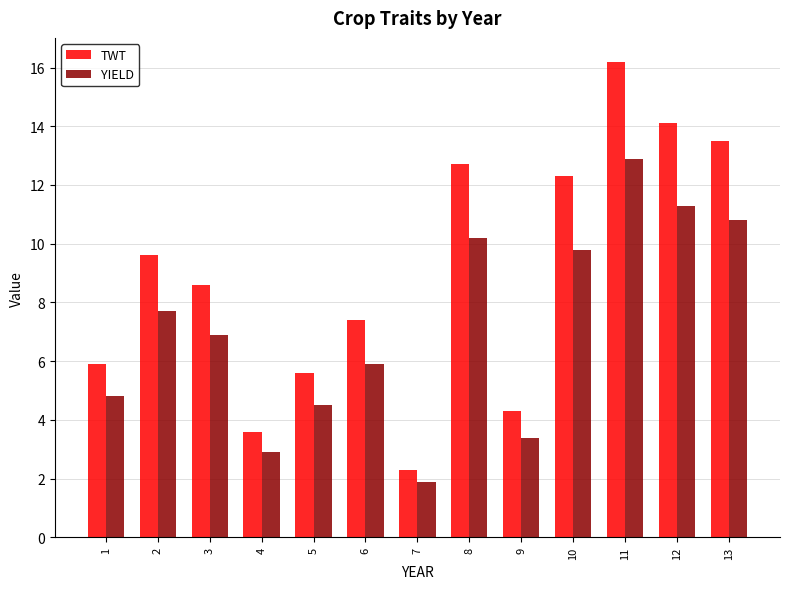

The value of TWT at 11 is 22.8. True or false?

False